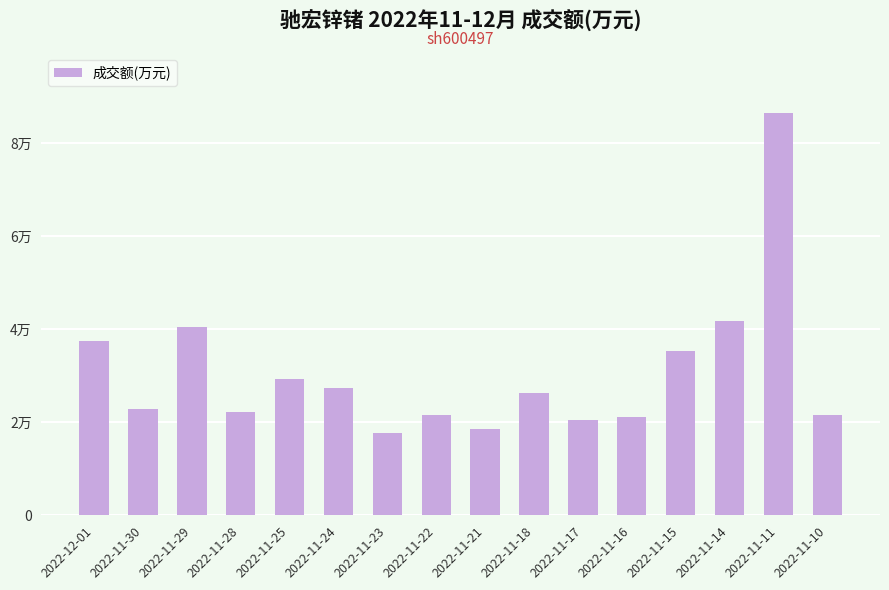

What is the change in value from 2022-11-28 to 2022-11-25?

+7094